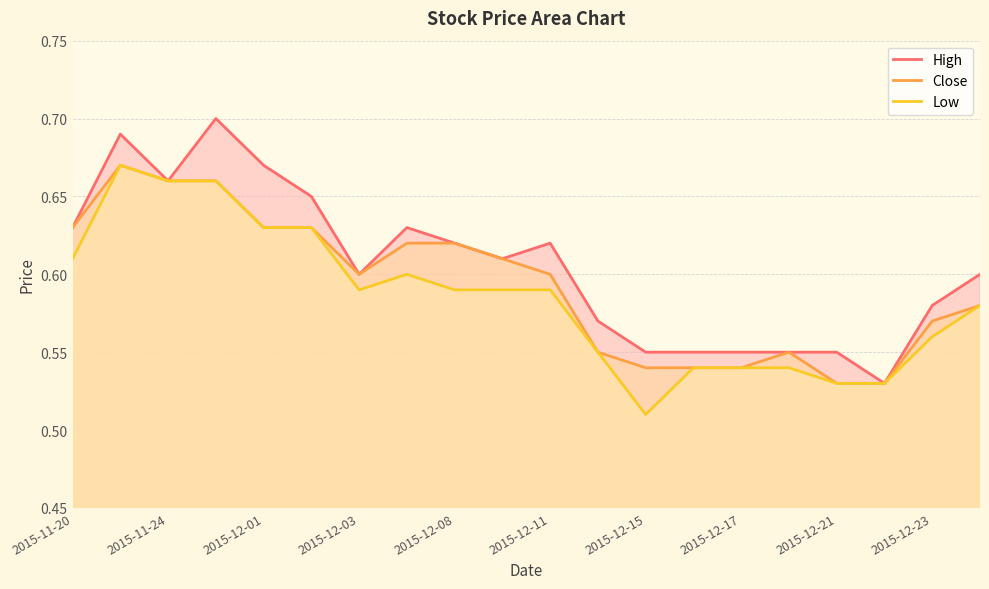

What value does the High series have at 2015-12-17?

0.6